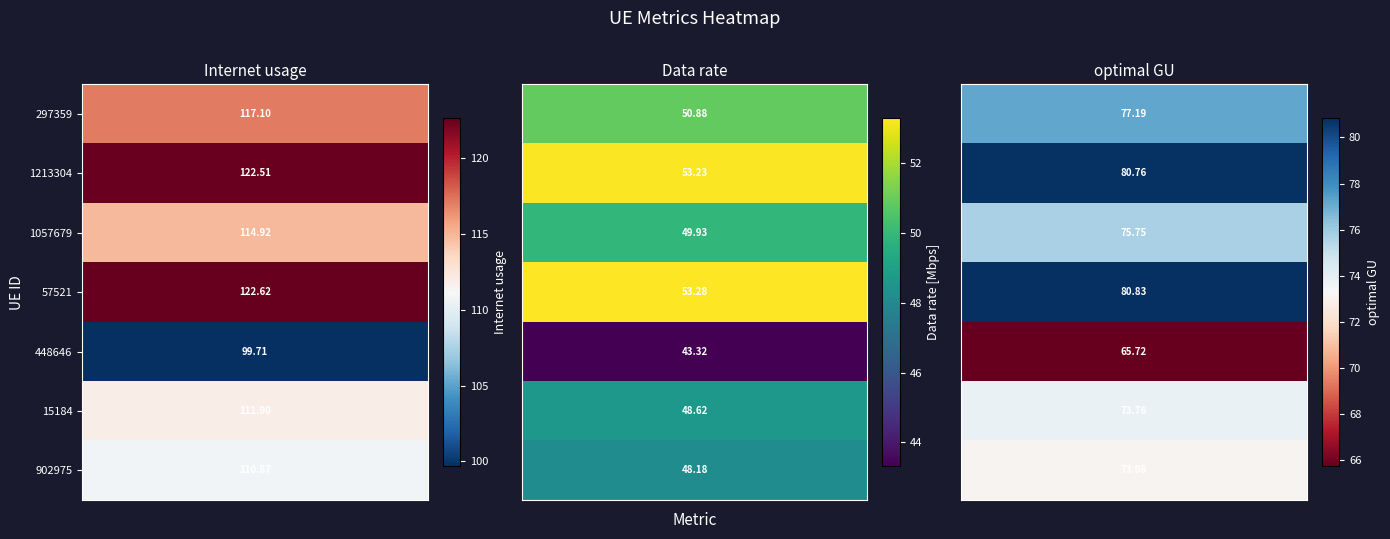

Reading left to right, list all the values displayed in this chart.

297359: 0=117.1	1=50.9	2=77.2
1213304: 0=122.5	1=53.2	2=80.8
1057679: 0=114.9	1=49.9	2=75.8
57521: 0=122.6	1=53.3	2=80.8
448646: 0=99.7	1=43.3	2=65.7
15184: 0=111.9	1=48.6	2=73.8
902975: 0=110.9	1=48.2	2=73.1